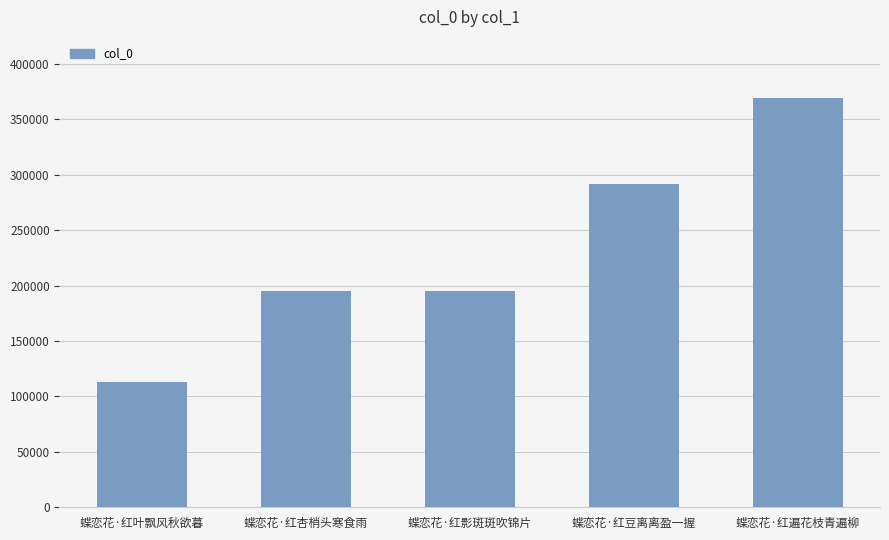

How many series are shown in this chart?

1